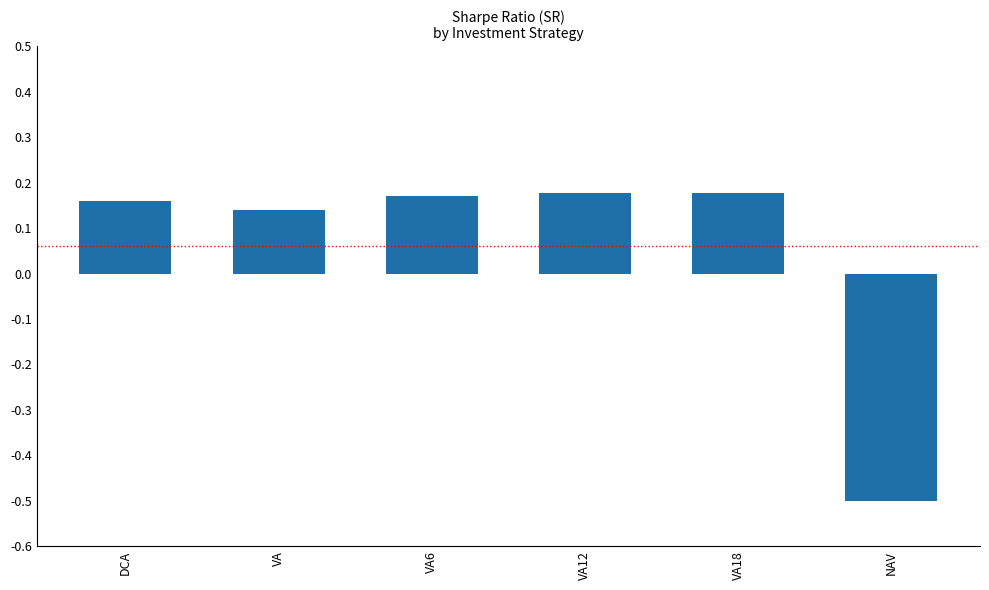

What is the label of the 1st bar from the right?

NAV